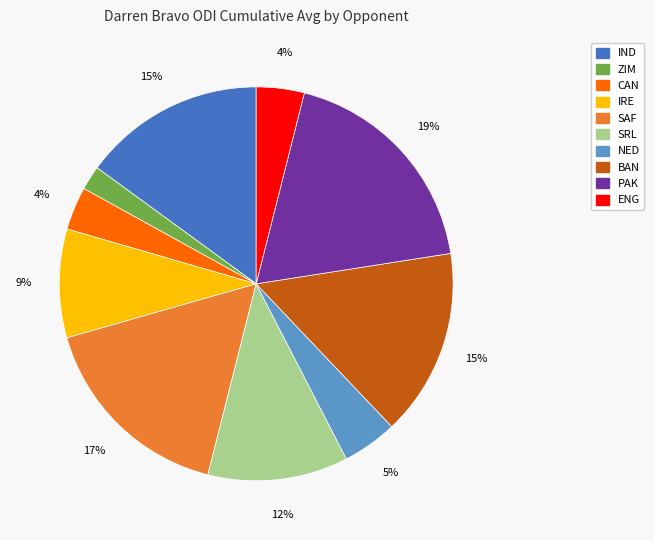

To the nearest percent, what portion does ENG represent?

4%